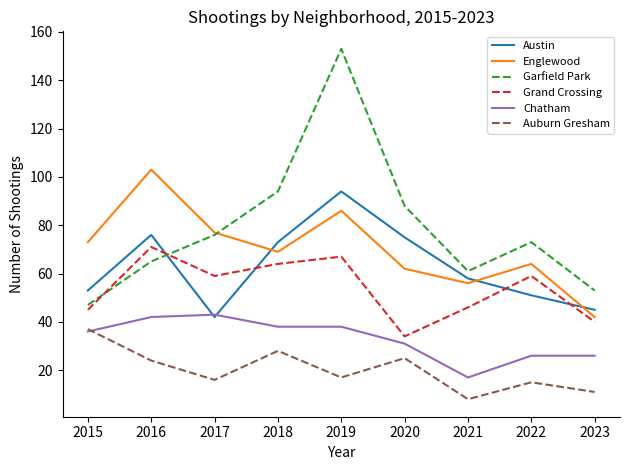

Rank the series by their maximum value, from lowest to highest.

Auburn Gresham, Chatham, Grand Crossing, Austin, Englewood, Garfield Park